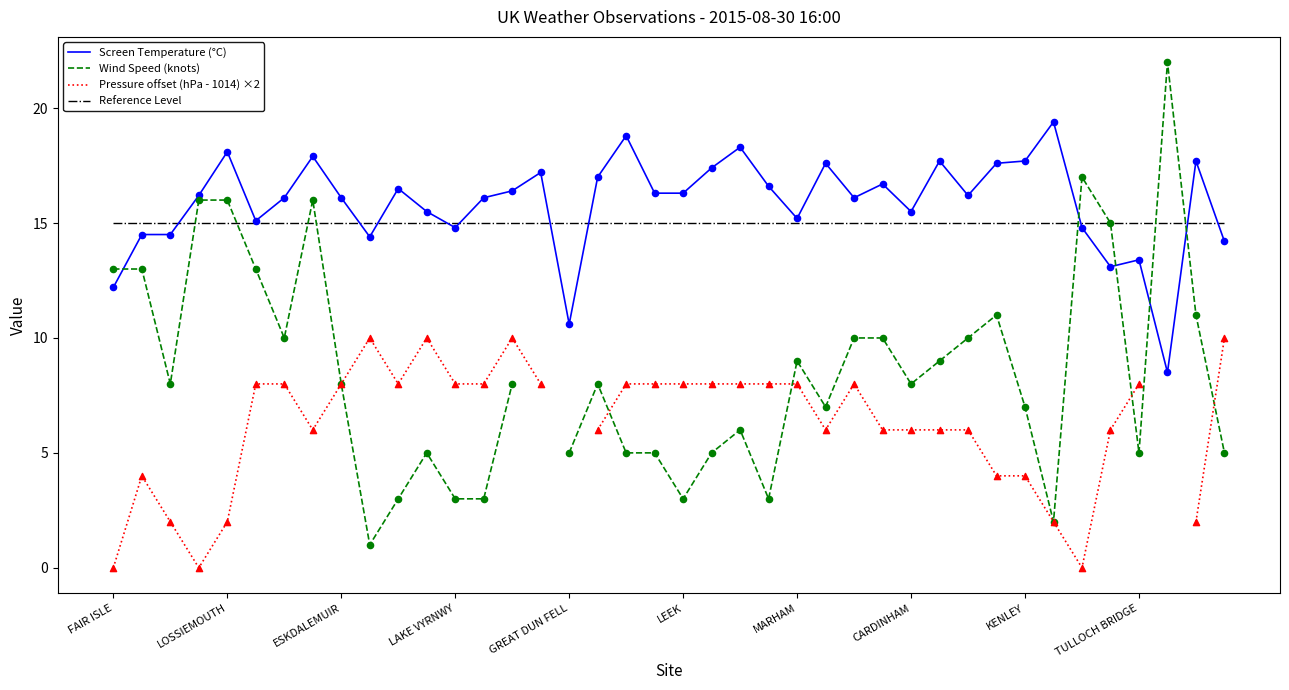

Which series contains the highest Y value?

Wind Speed (knots)